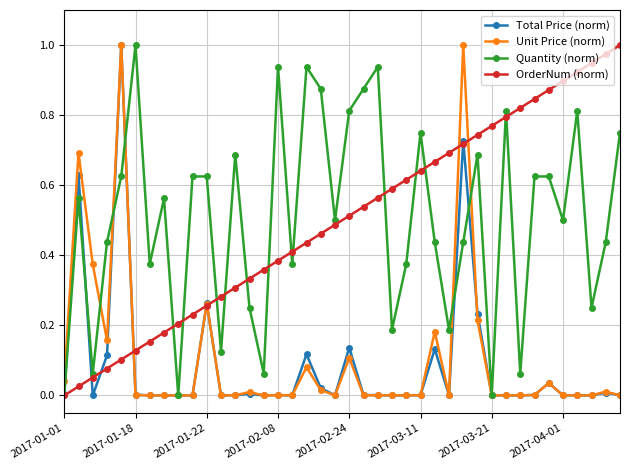

True or false: Total Price (norm) has more than 1 points higher than both neighbors.

True